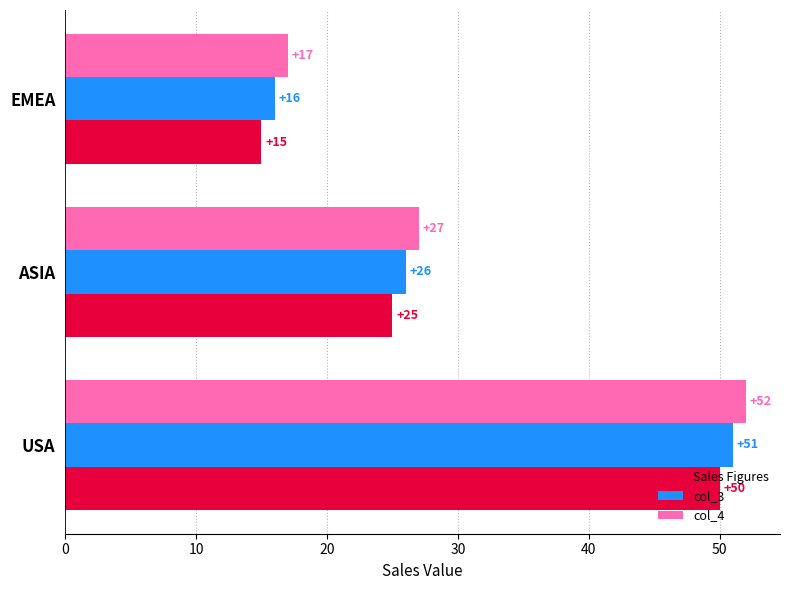

True or false: col_3 has a value of 26 at ASIA.

True